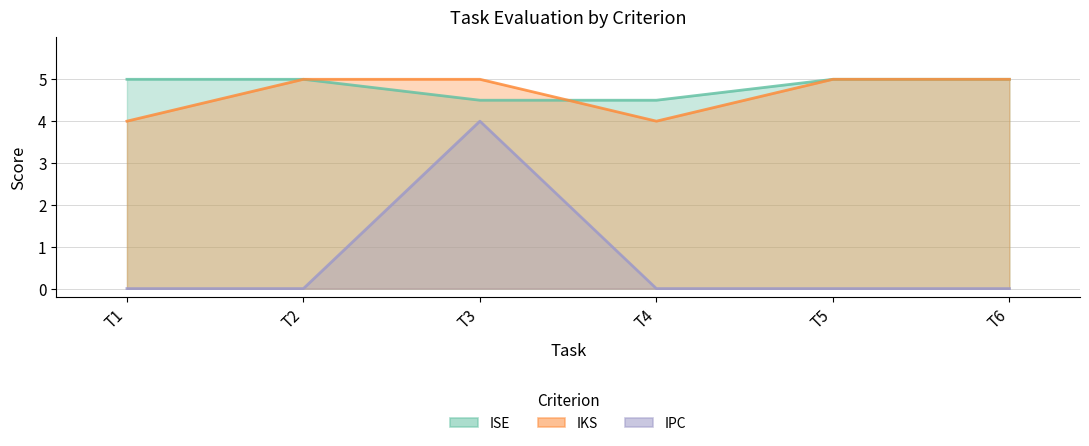

Does the chart display data point markers on the line(s)?

No